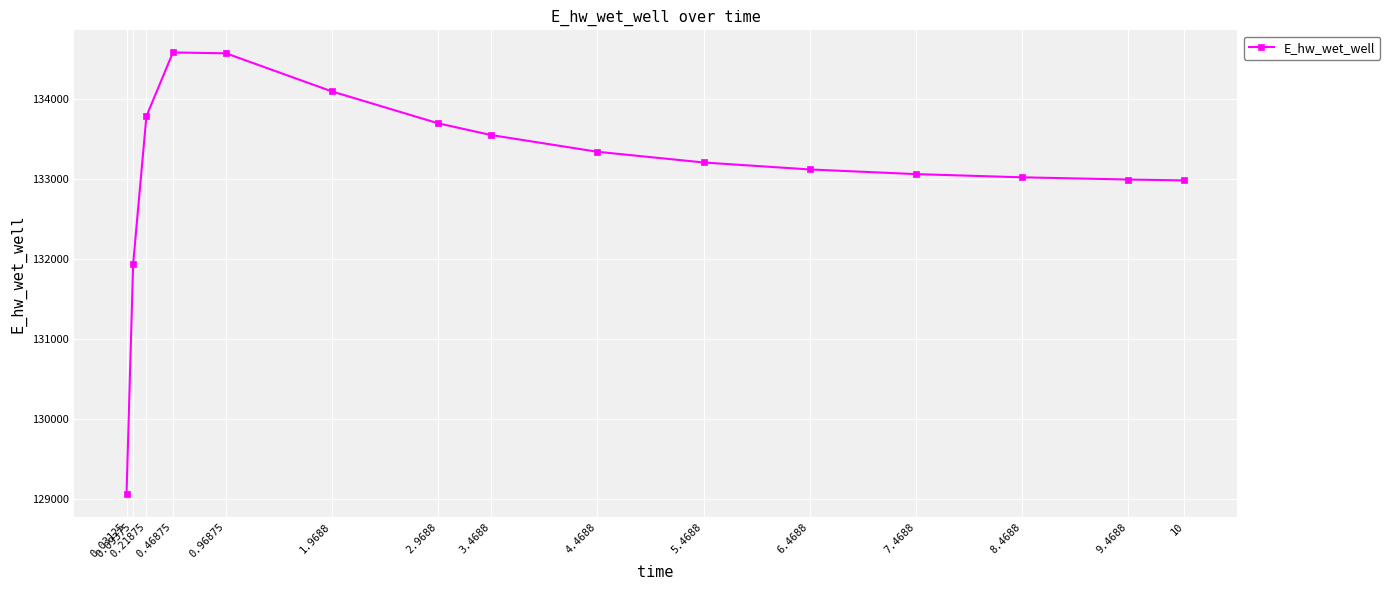

What is the smallest value displayed?

129053.3